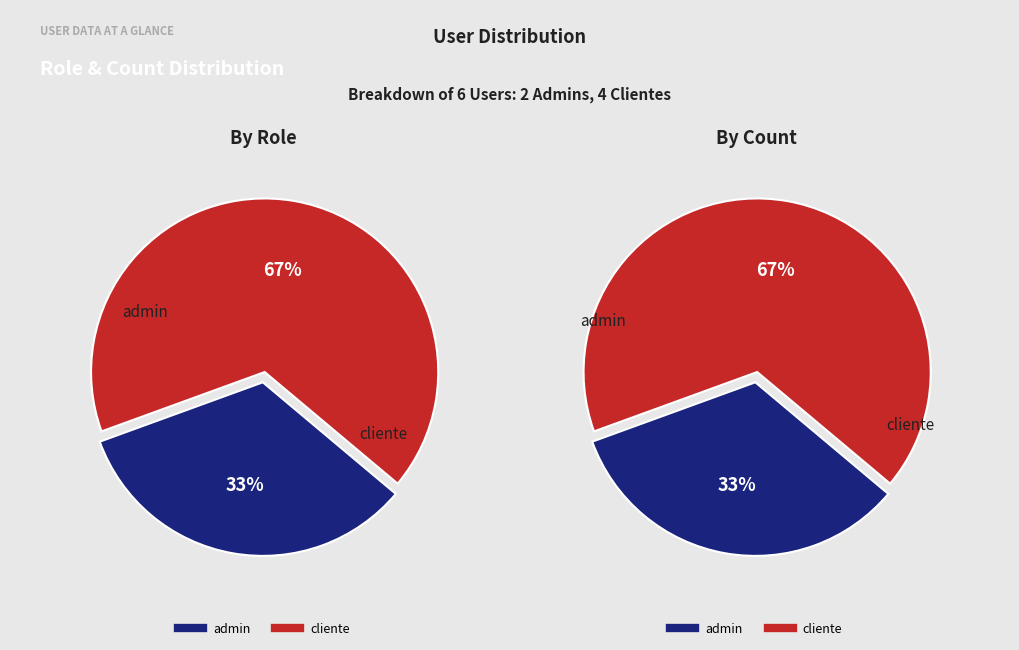

How many segments does this pie chart have?

2